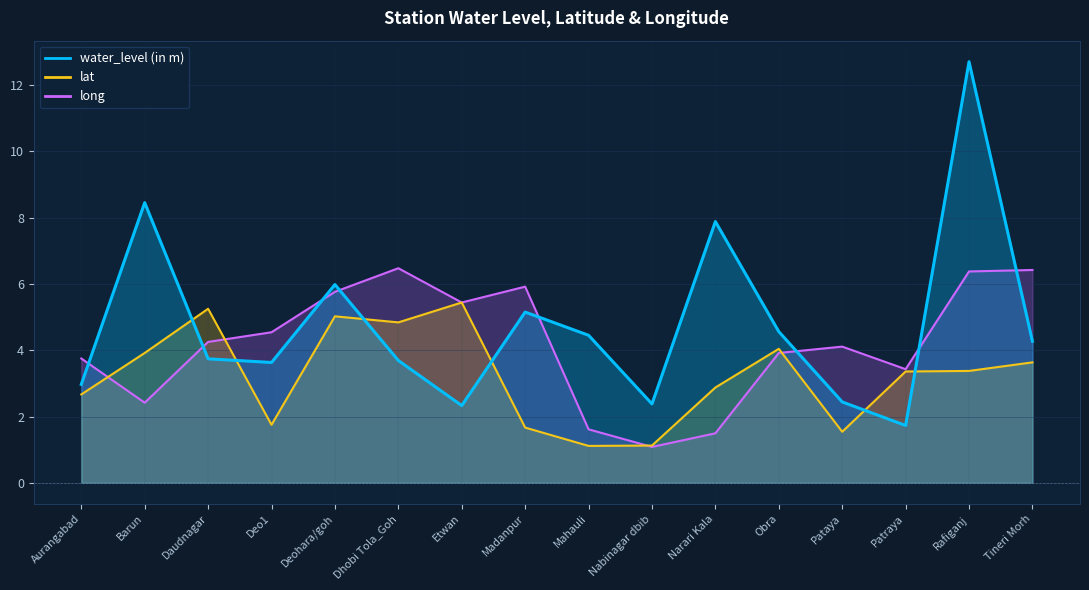

Which category has the highest value across all series?

Rafiganj